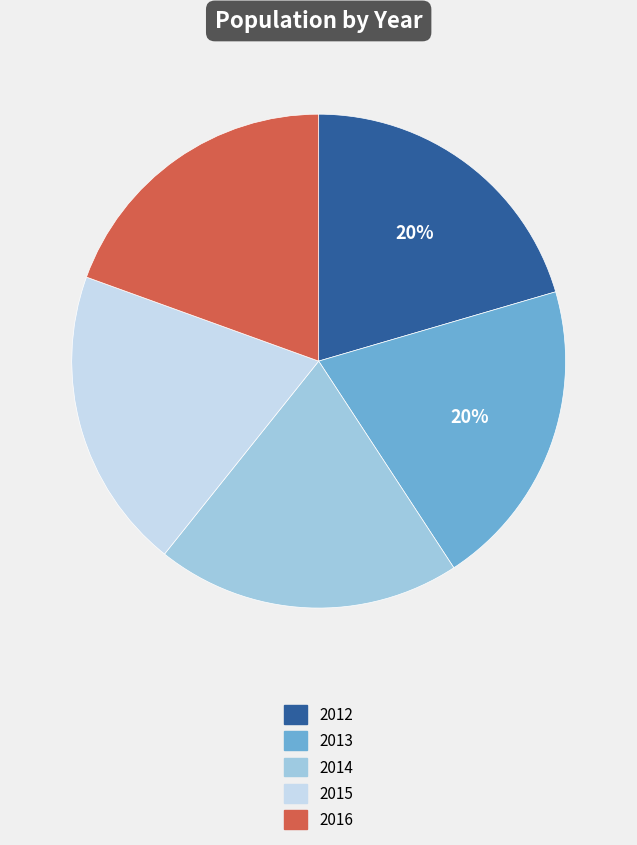

How many slices are in this pie chart?

5